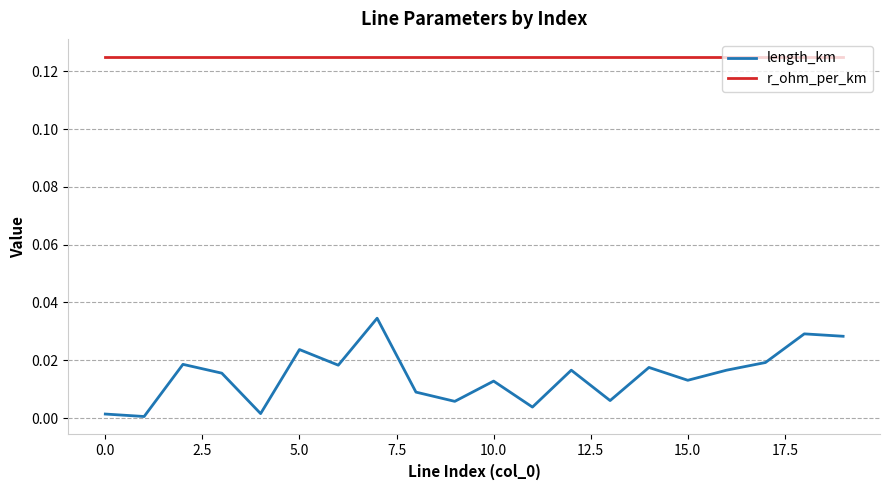

Rank the series by their average value, from highest to lowest.

r_ohm_per_km, length_km